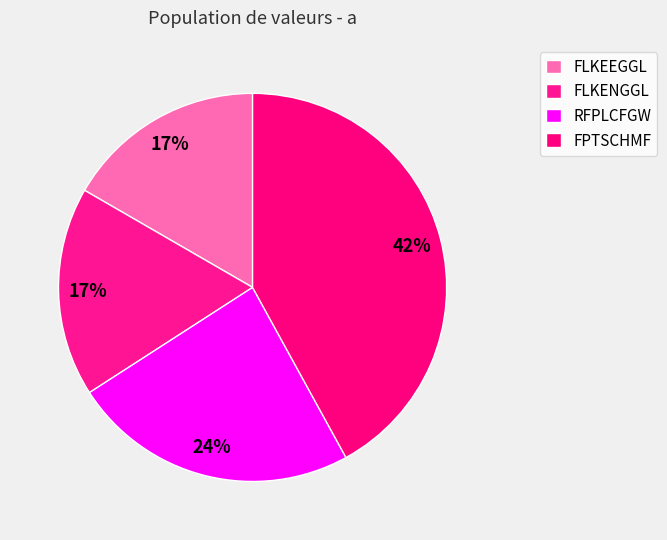

Is there any slice that represents more than half of the pie?

No